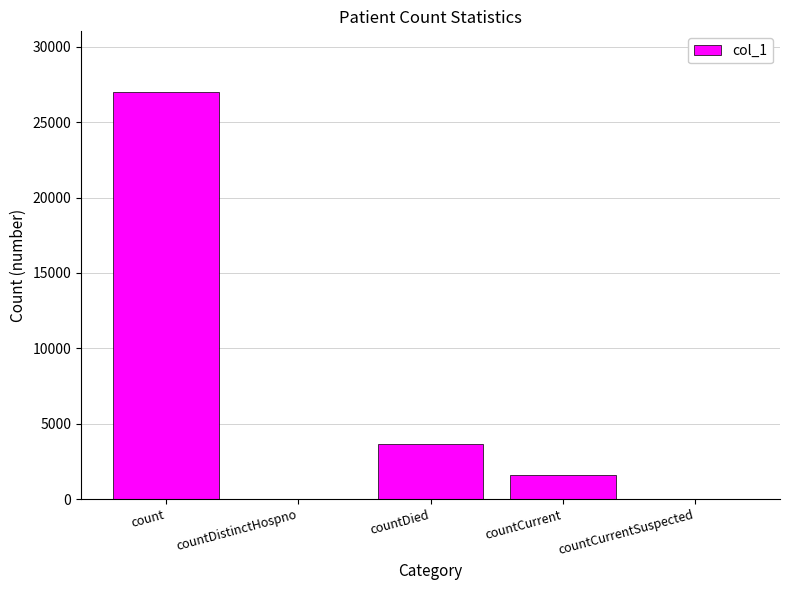

Reading right to left, list all the values displayed in this chart.

countCurrentSuspected=0	countCurrent=1574	countDied=3630	countDistinctHospno=0	count=26979